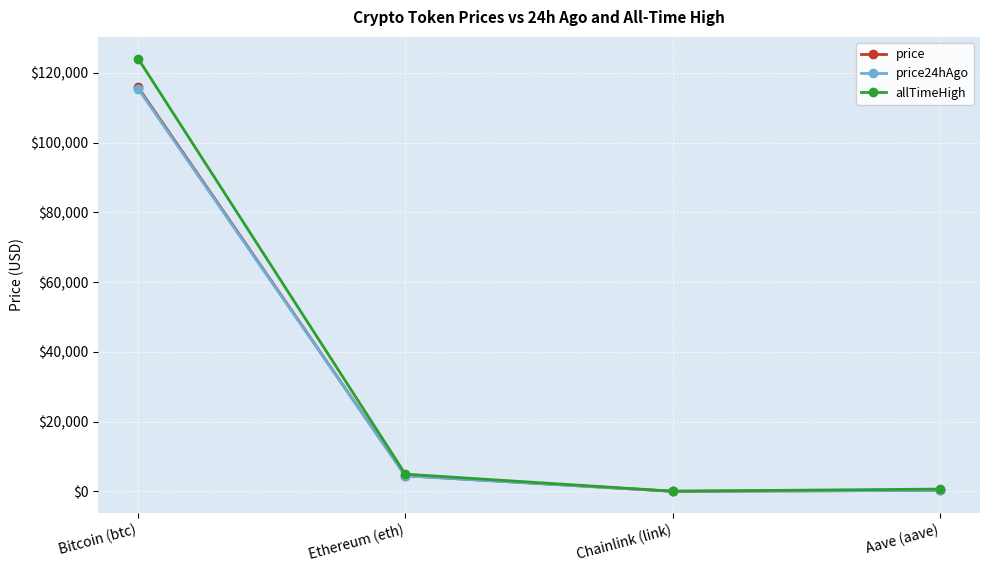

The value of allTimeHigh at Chainlink (link) is 52.7. True or false?

True